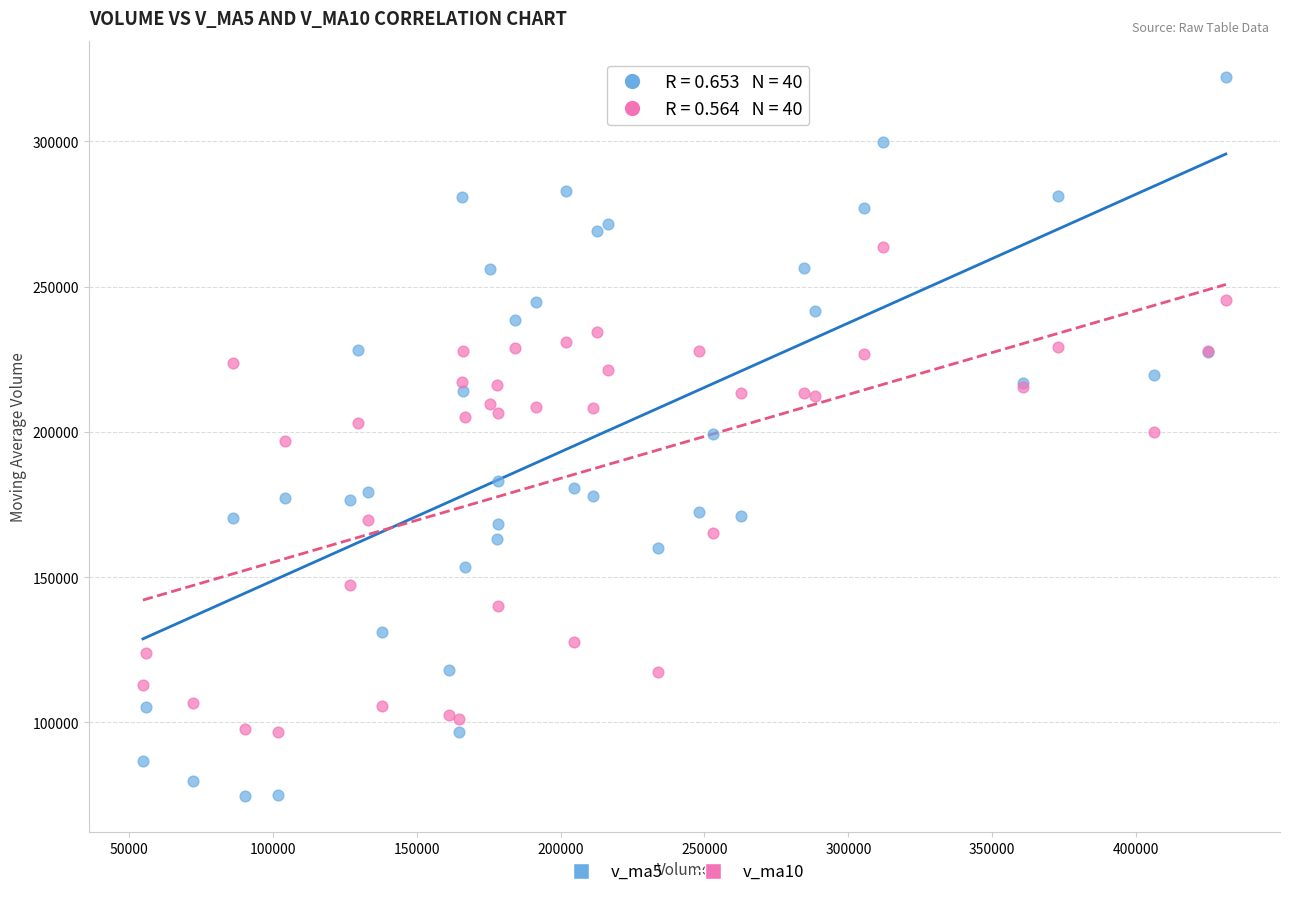

Which series contains the highest Y value?

v_ma5